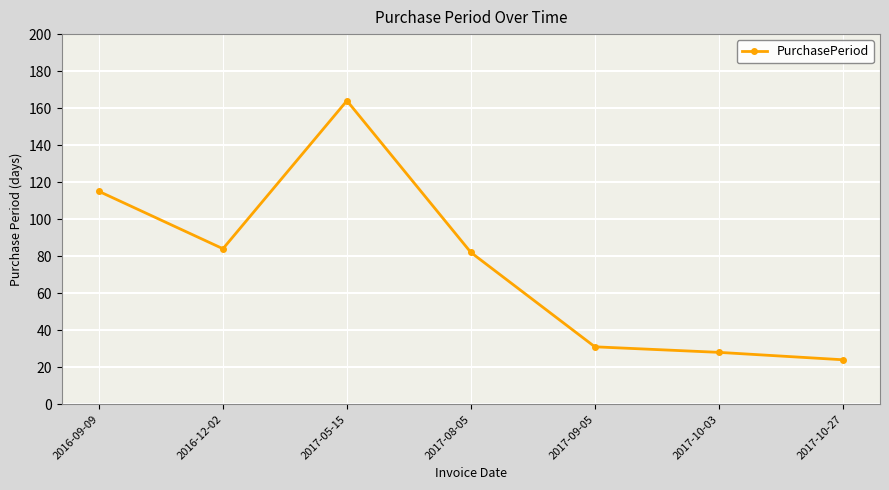

Where is the first local maximum?

2017-05-15